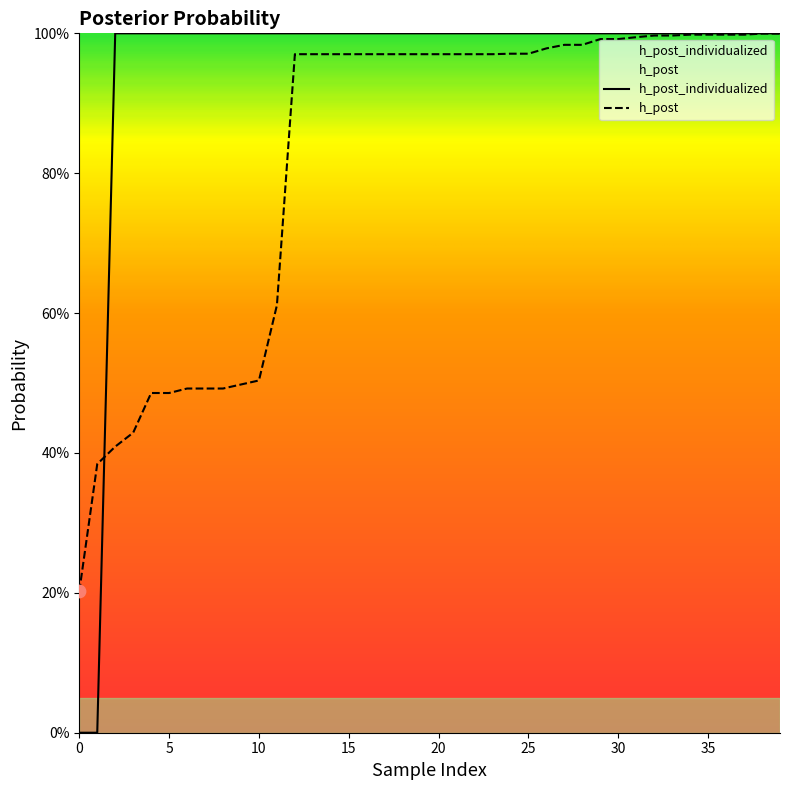

Which series contains the highest Y value?

h_post_individualized